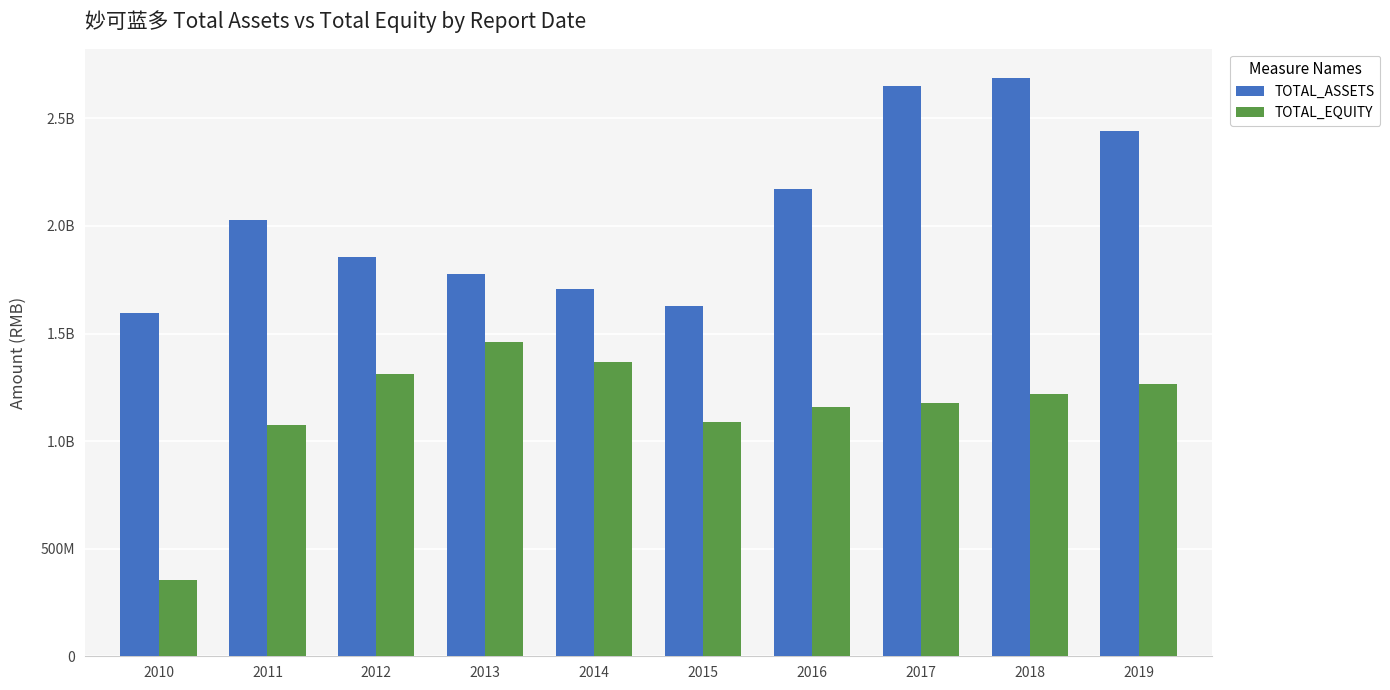

What is the difference between the TOTAL_EQUITY values at 2013 and 2015?

370538384.5